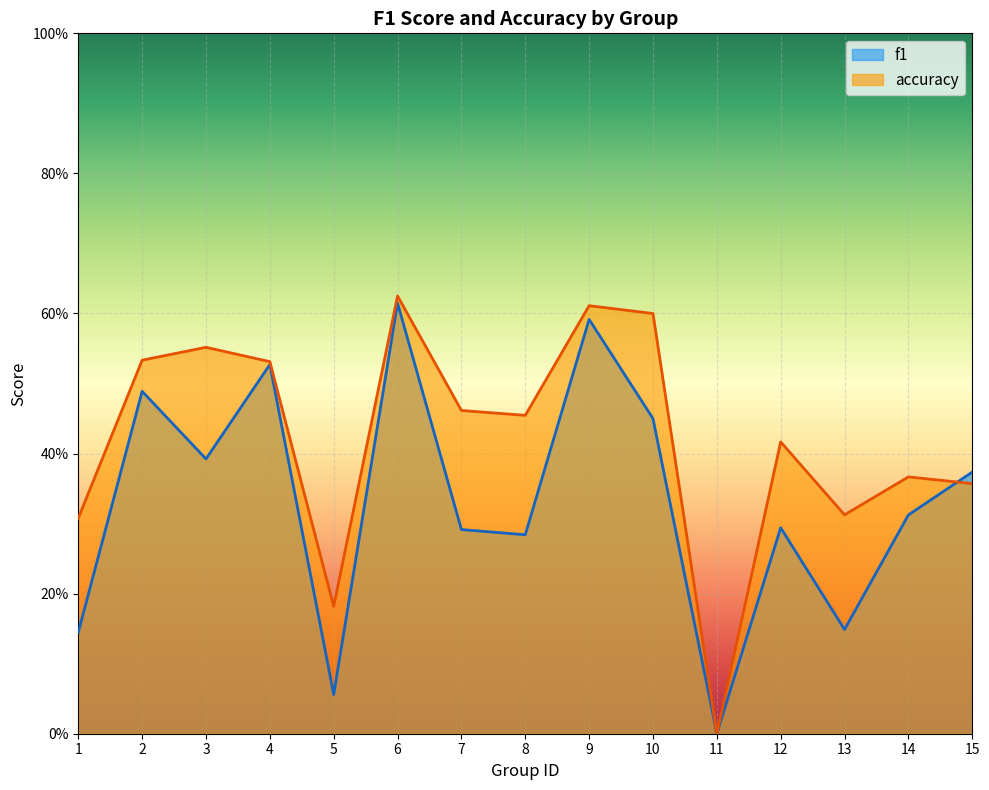

Reading right to left, transcribe all the data shown in this chart.

f1: 0.4	0.3	0.1	0.3	0.0	0.5	0.6	0.3	0.3	0.6	0.1	0.5	0.4	0.5	0.1
accuracy: 0.4	0.4	0.3	0.4	0.0	0.6	0.6	0.5	0.5	0.6	0.2	0.5	0.6	0.5	0.3